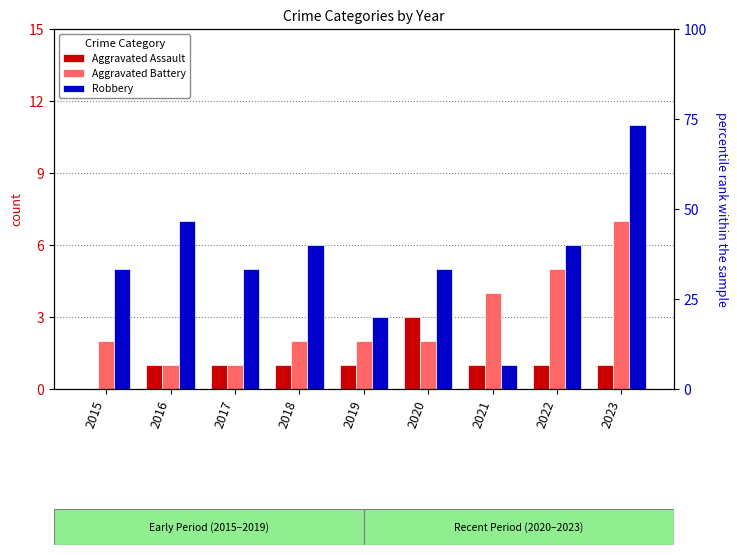

List the series in order of their overall mean, lowest first.

Aggravated Assault, Aggravated Battery, Robbery